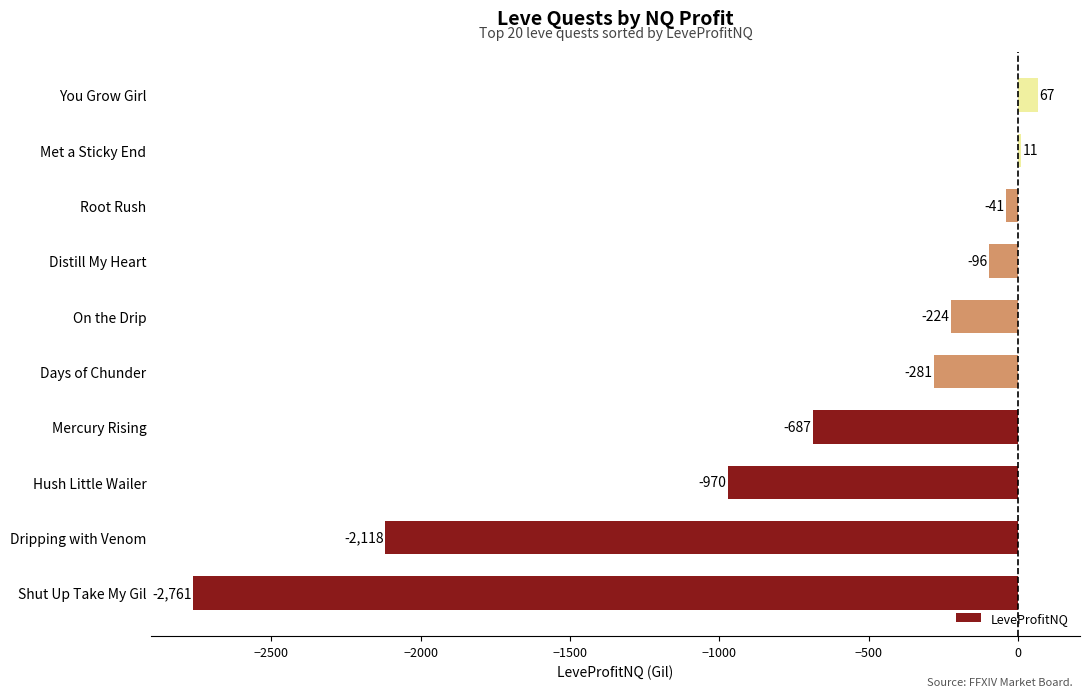

The chart shows a value of -96.2 at Distill My Heart. True or false?

True